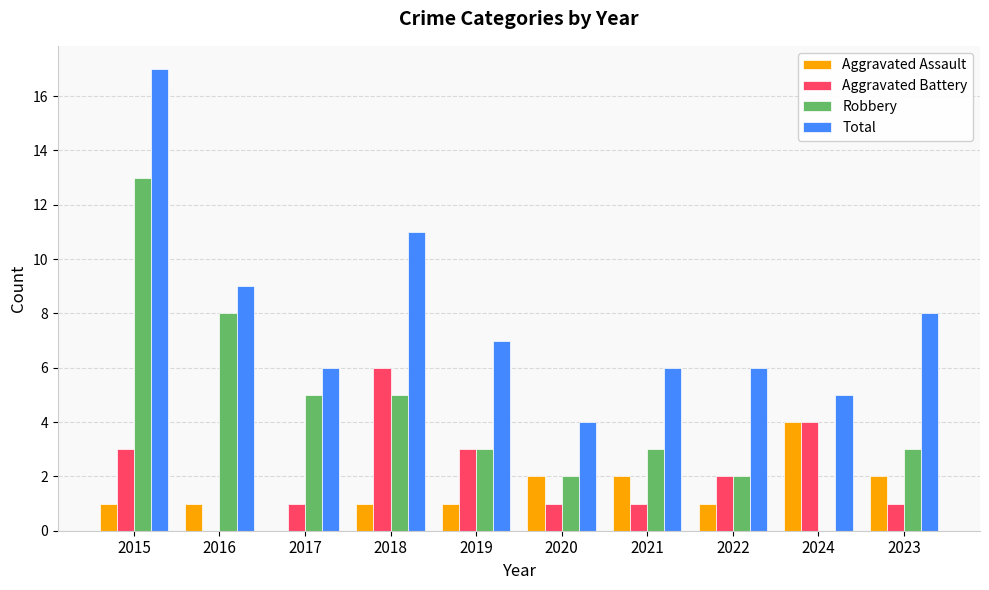

True or false: Total has a value of 17 at 2015.

True